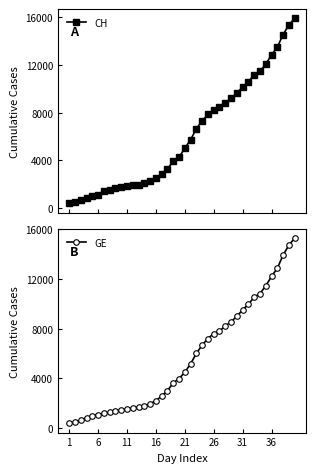

The value of GE at 36 is 12210. True or false?

True